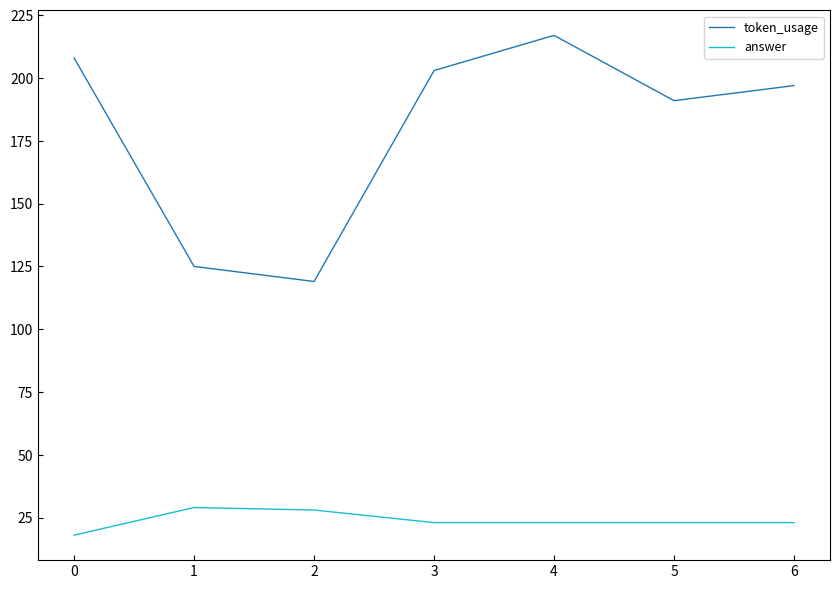

True or false: token_usage and answer cross at least once.

False